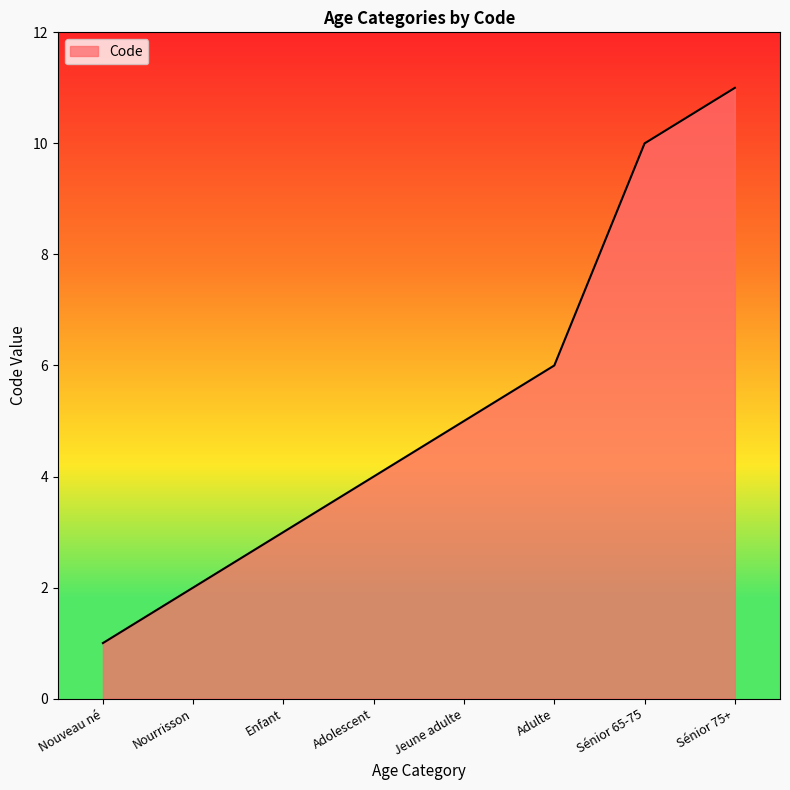

What is the greatest value displayed?

11